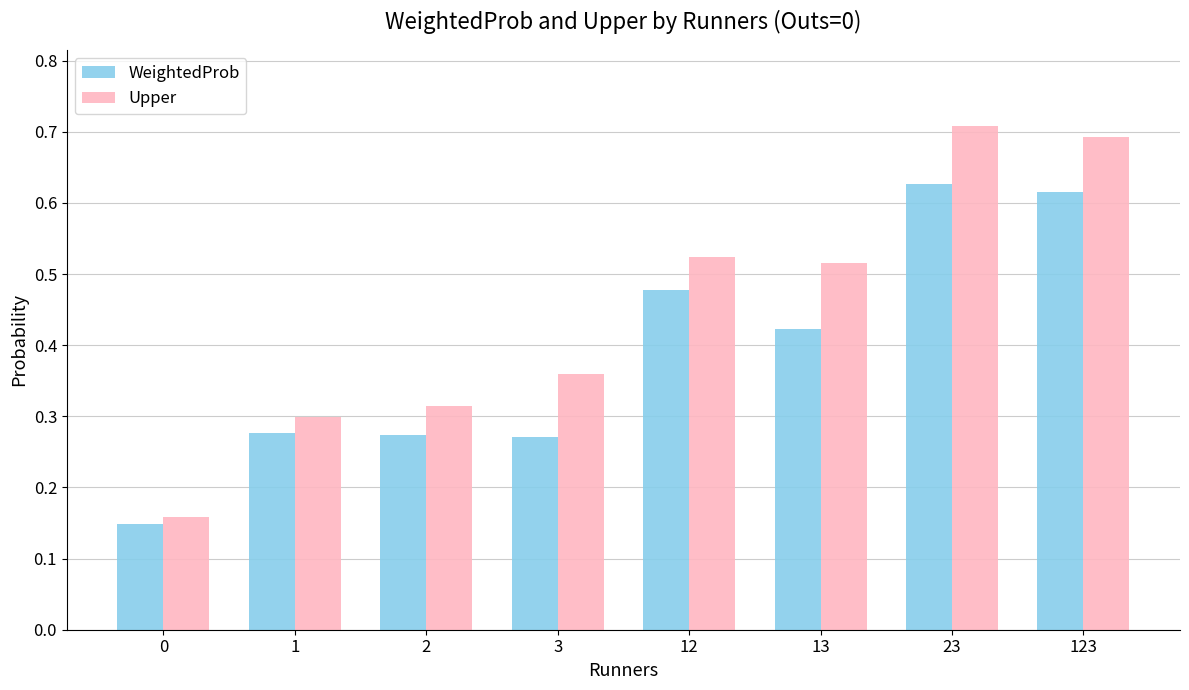

True or false: Upper has a value of 0.7 at 23.

True